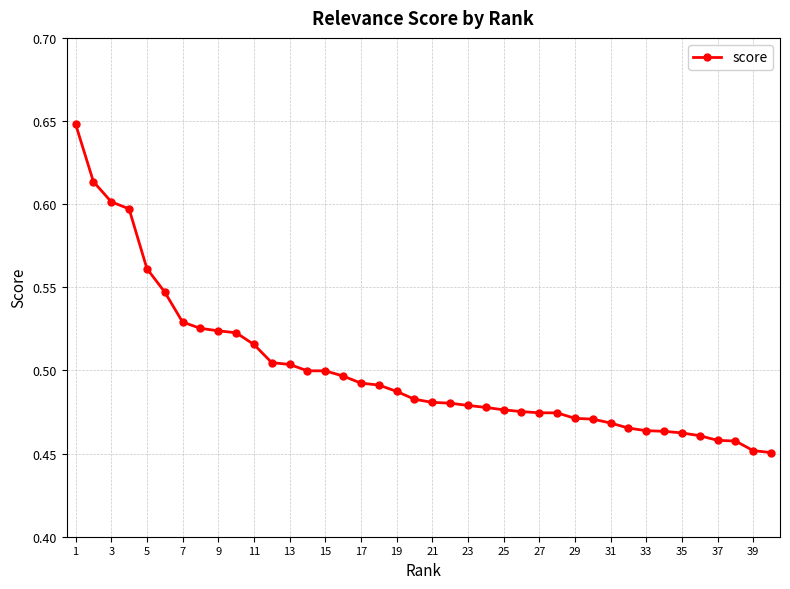

How many values are between 0 and 1?

40